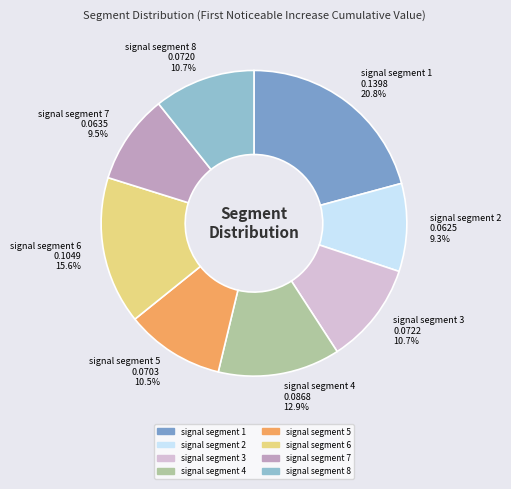

True or false: signal segment 8 accounts for 19% of the total.

False